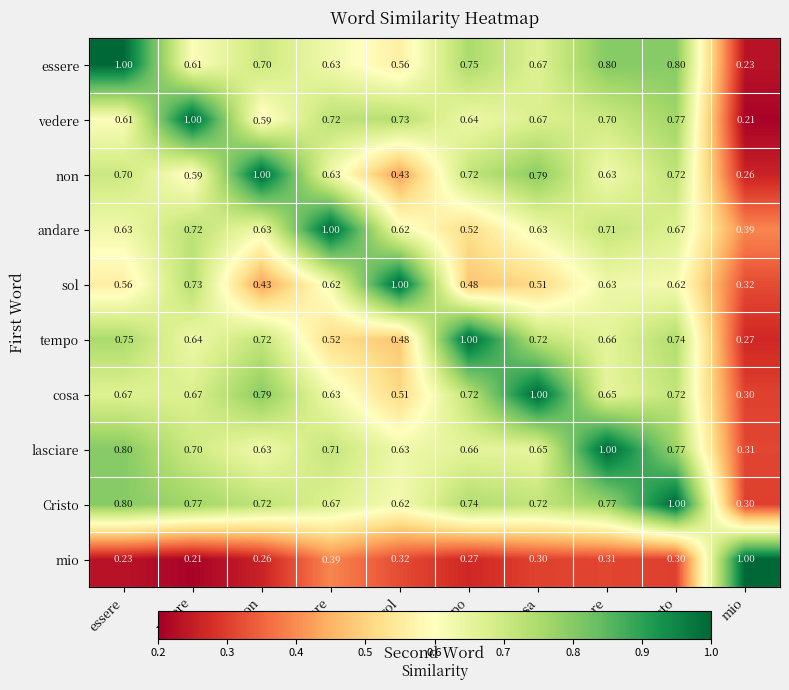

At vedere, list the series in order from largest to smallest.

vedere, Cristo, sol, andare, lasciare, cosa, tempo, essere, non, mio